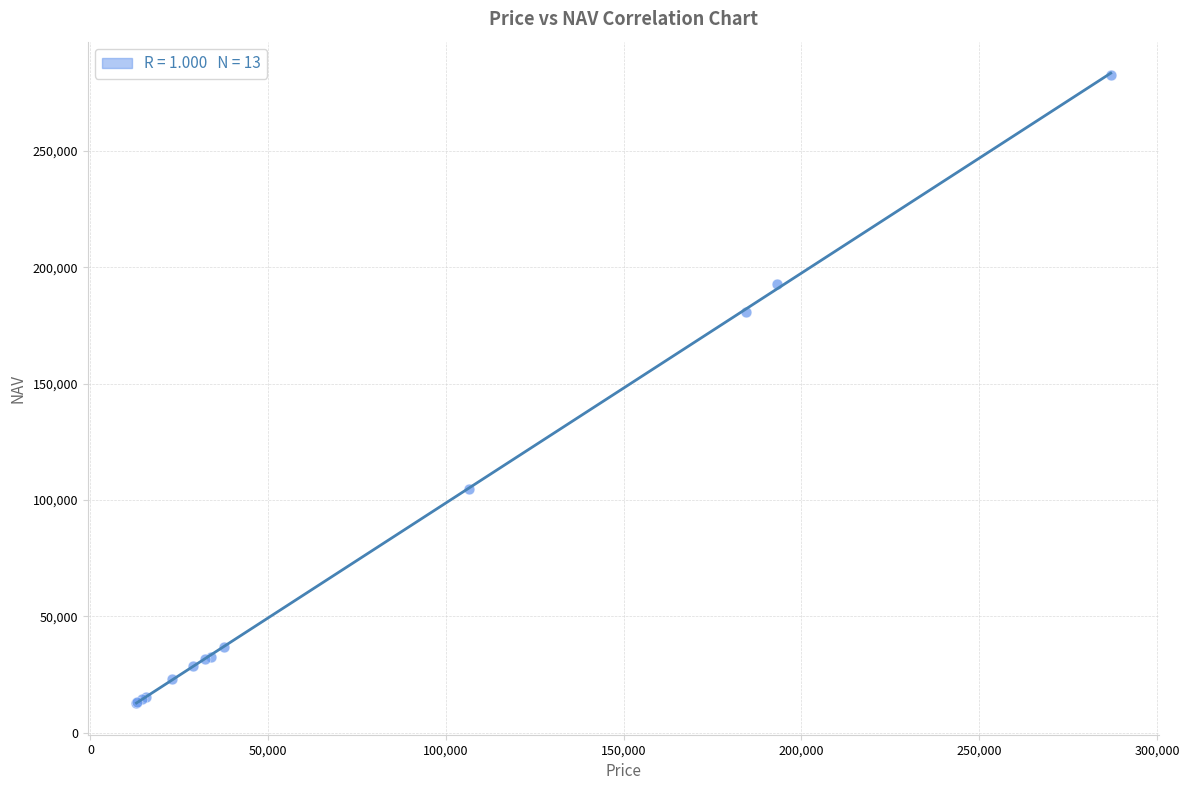

What Y value in the scatter plot is closest to 147667?

180876